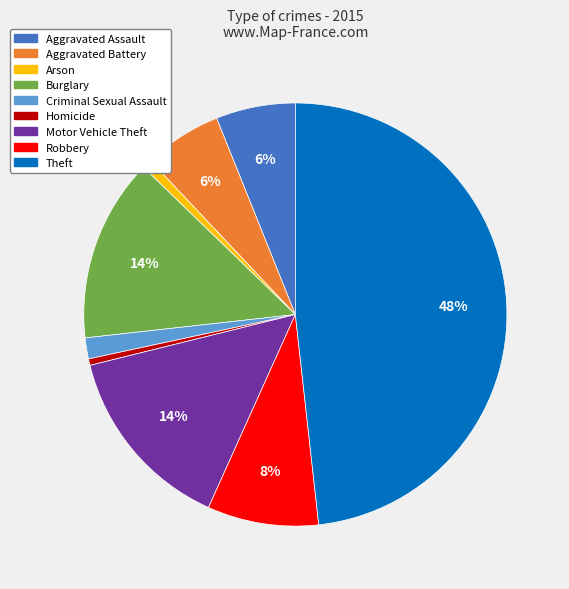

Count the number of slices in the pie.

9